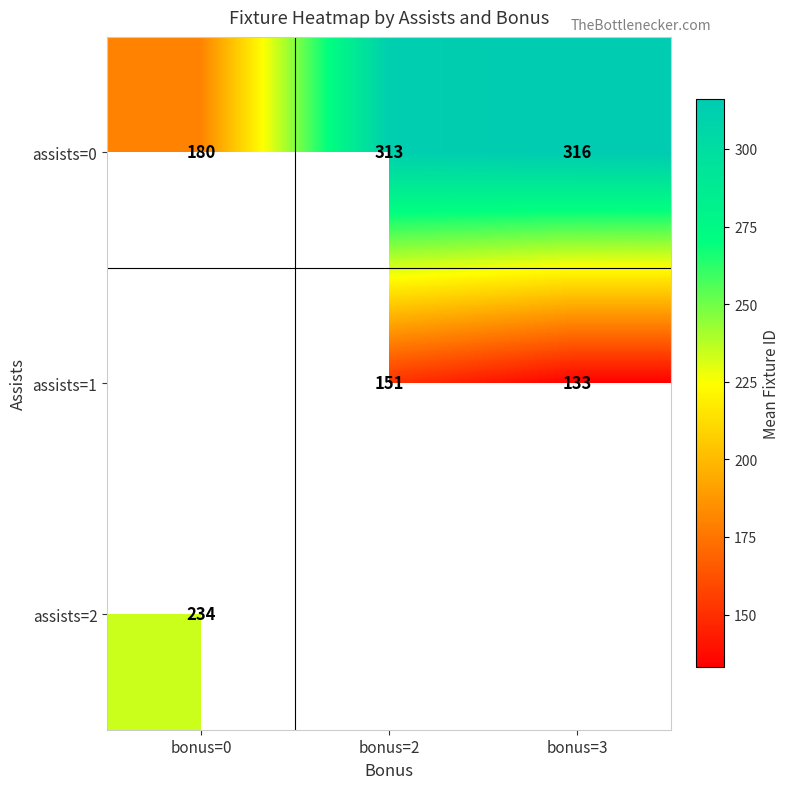

What is the smallest value displayed?

133.0